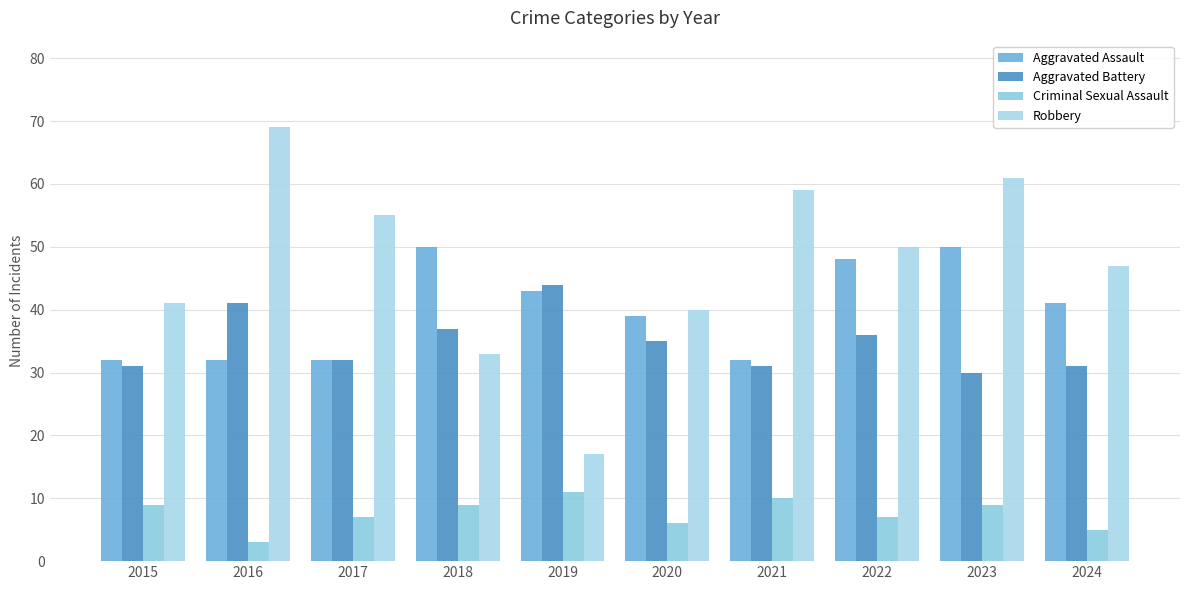

Is it true that Aggravated Assault equals 43 at 2019?

True